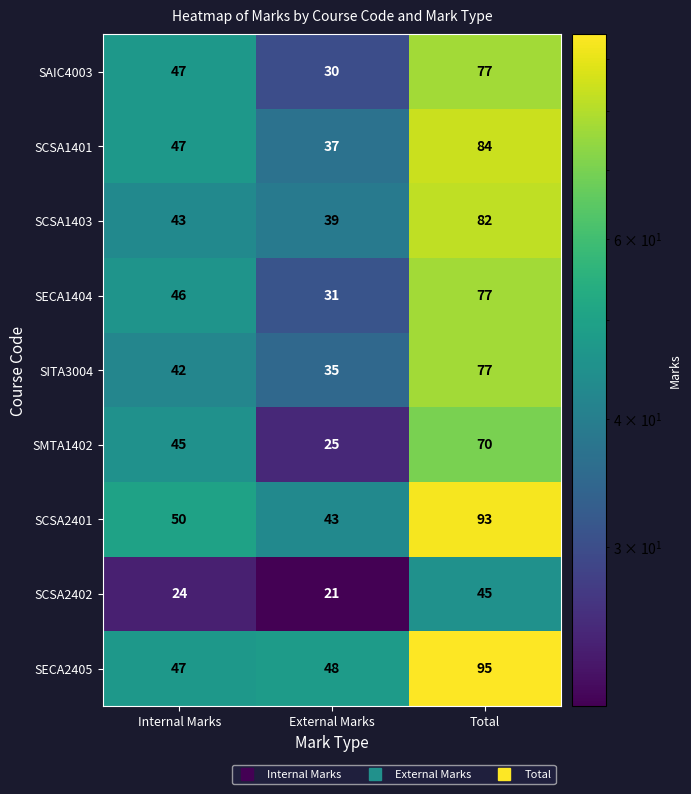

List the labels in order of SCSA2401 value, largest first.

Total, Internal Marks, External Marks